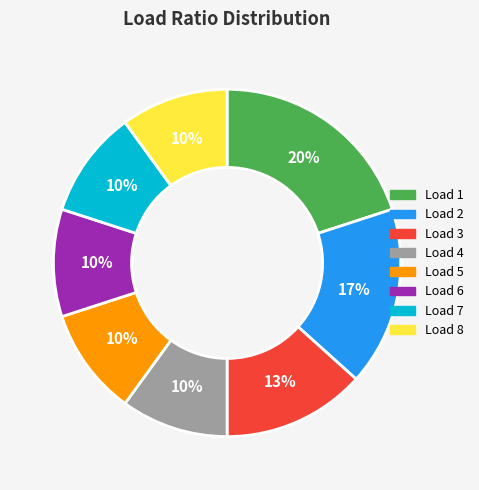

Is there a majority slice in this chart?

No